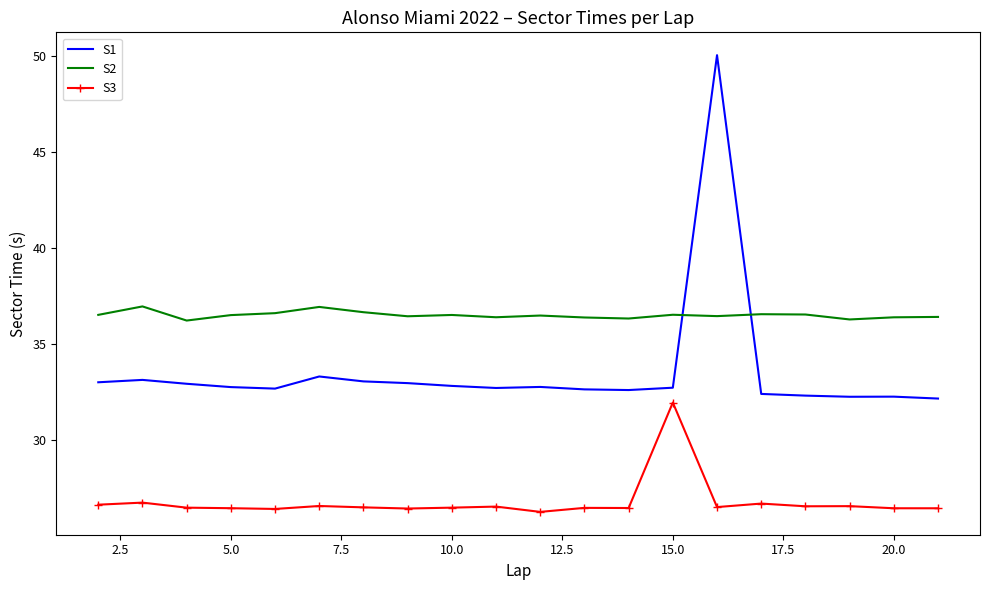

Rank the series by their maximum value, from highest to lowest.

S1, S2, S3